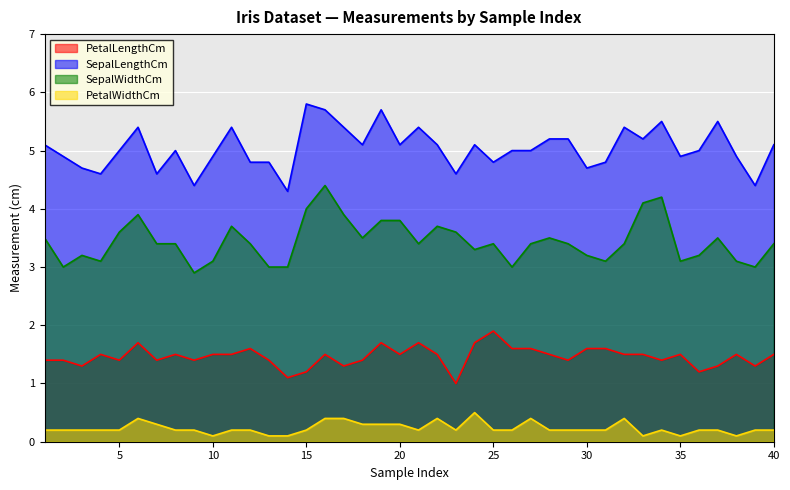

Reading left to right, transcribe all the data shown in this chart.

PetalLengthCm: 1.4	1.4	1.3	1.5	1.4	1.7	1.4	1.5	1.4	1.5	1.5	1.6	1.4	1.1	1.2	1.5	1.3	1.4	1.7	1.5	1.7	1.5	1.0	1.7	1.9	1.6	1.6	1.5	1.4	1.6	1.6	1.5	1.5	1.4	1.5	1.2	1.3	1.5	1.3	1.5
SepalLengthCm: 5.1	4.9	4.7	4.6	5.0	5.4	4.6	5.0	4.4	4.9	5.4	4.8	4.8	4.3	5.8	5.7	5.4	5.1	5.7	5.1	5.4	5.1	4.6	5.1	4.8	5.0	5.0	5.2	5.2	4.7	4.8	5.4	5.2	5.5	4.9	5.0	5.5	4.9	4.4	5.1
SepalWidthCm: 3.5	3.0	3.2	3.1	3.6	3.9	3.4	3.4	2.9	3.1	3.7	3.4	3.0	3.0	4.0	4.4	3.9	3.5	3.8	3.8	3.4	3.7	3.6	3.3	3.4	3.0	3.4	3.5	3.4	3.2	3.1	3.4	4.1	4.2	3.1	3.2	3.5	3.1	3.0	3.4
PetalWidthCm: 0.2	0.2	0.2	0.2	0.2	0.4	0.3	0.2	0.2	0.1	0.2	0.2	0.1	0.1	0.2	0.4	0.4	0.3	0.3	0.3	0.2	0.4	0.2	0.5	0.2	0.2	0.4	0.2	0.2	0.2	0.2	0.4	0.1	0.2	0.1	0.2	0.2	0.1	0.2	0.2